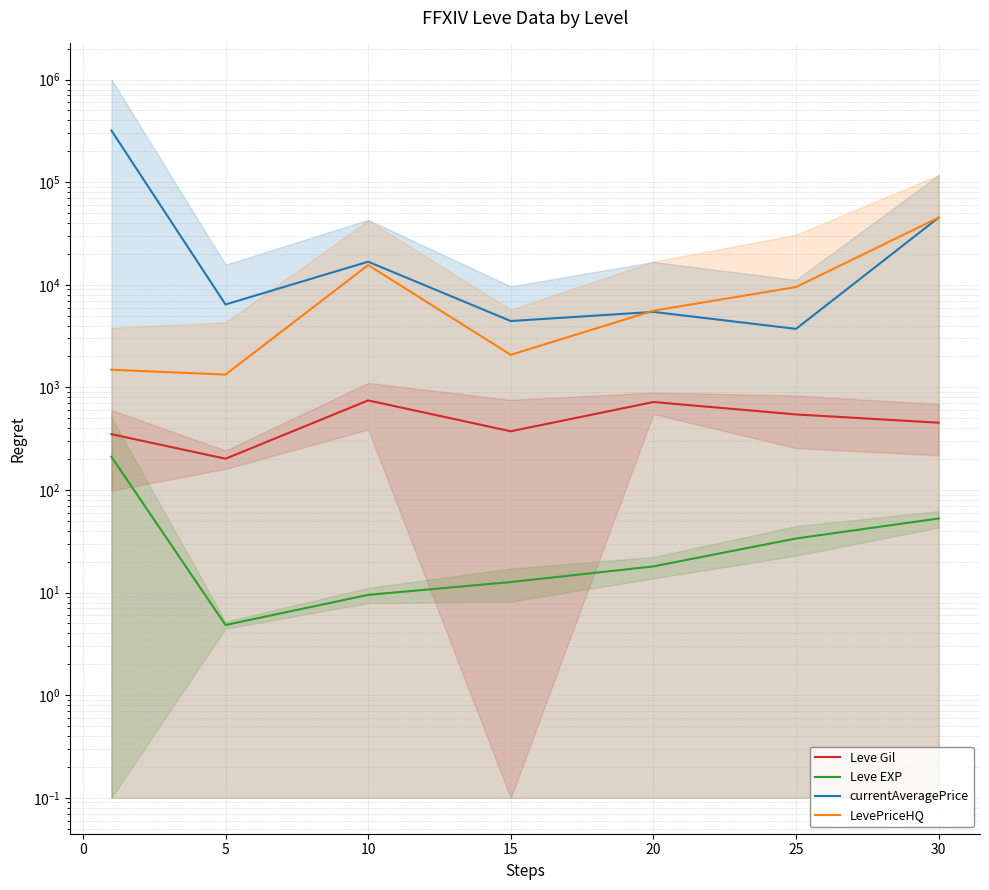

Reading left to right, what are all the values shown in this chart?

Leve Gil: 349.8	201.7	746.7	373.3	720.0	545.0	452.5
Leve EXP: 210.7	4.8	9.5	12.7	18.0	33.7	52.8
currentAveragePrice: 318723.5	6428.7	16788.0	4432.7	5440.3	3717.0	45131.5
LevePriceHQ: 1485.5	1333.3	15557.3	2077.0	5590.3	9504.8	45131.5